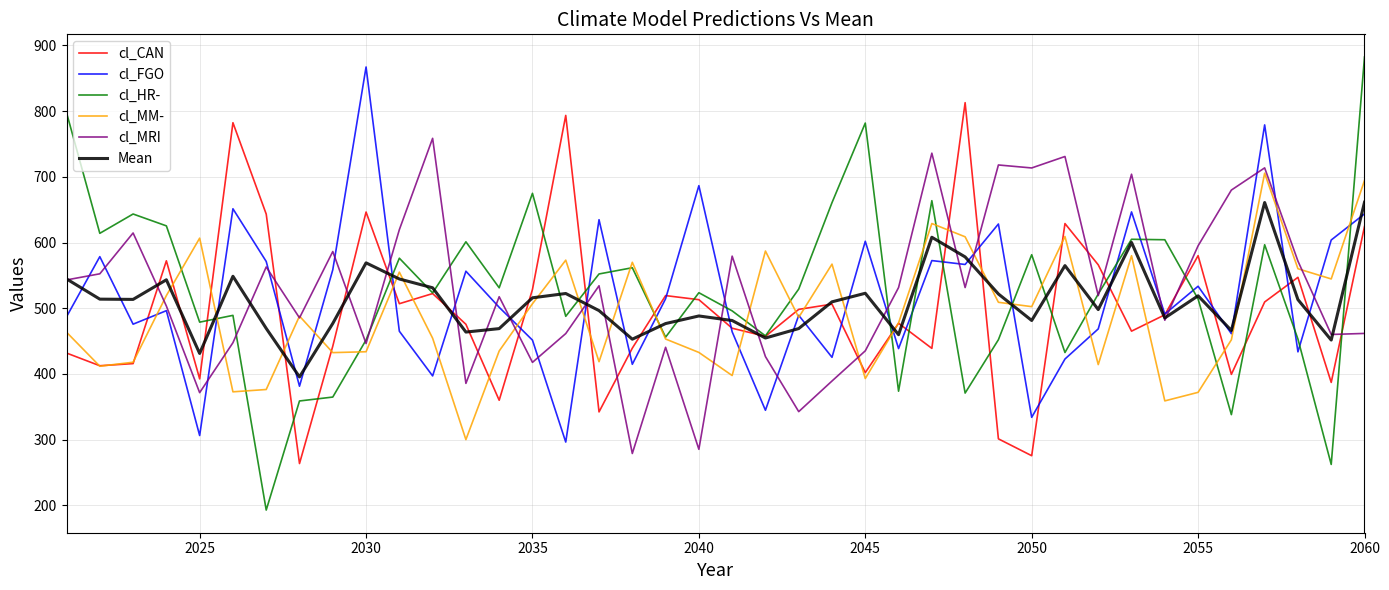

What is the highest value of the cl_MM- series?

705.5